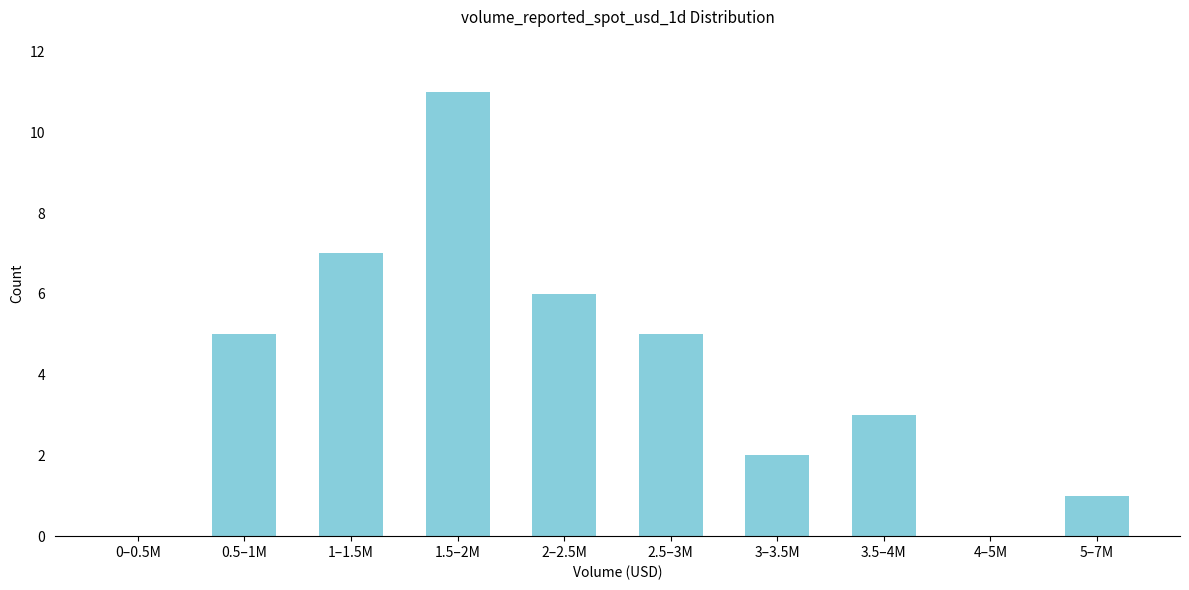

Reading left to right, transcribe all the data shown in this chart.

0–0.5M=0	0.5–1M=5	1–1.5M=7	1.5–2M=11	2–2.5M=6	2.5–3M=5	3–3.5M=2	3.5–4M=3	4–5M=0	5–7M=1